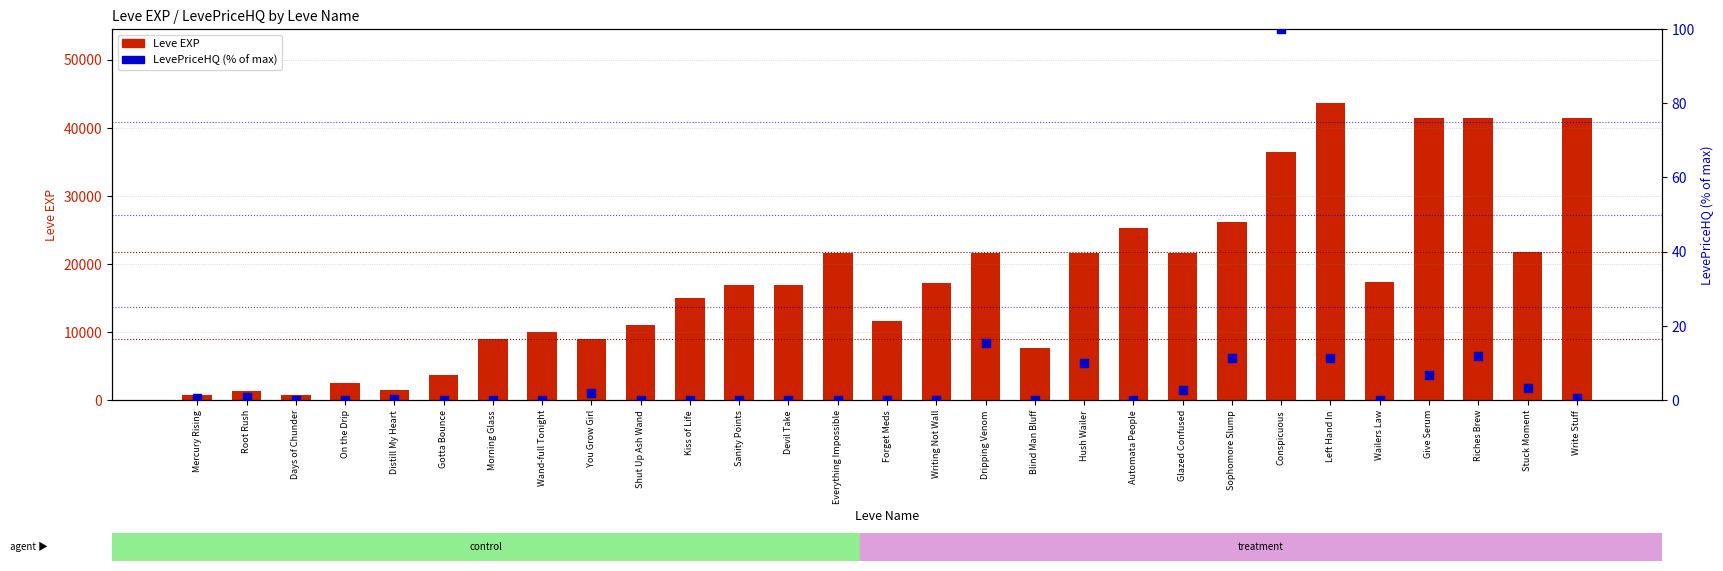

Is the value of LevePriceHQ (normalized %) at Root Rush greater than the value of Leve EXP at Conspicuous?

No